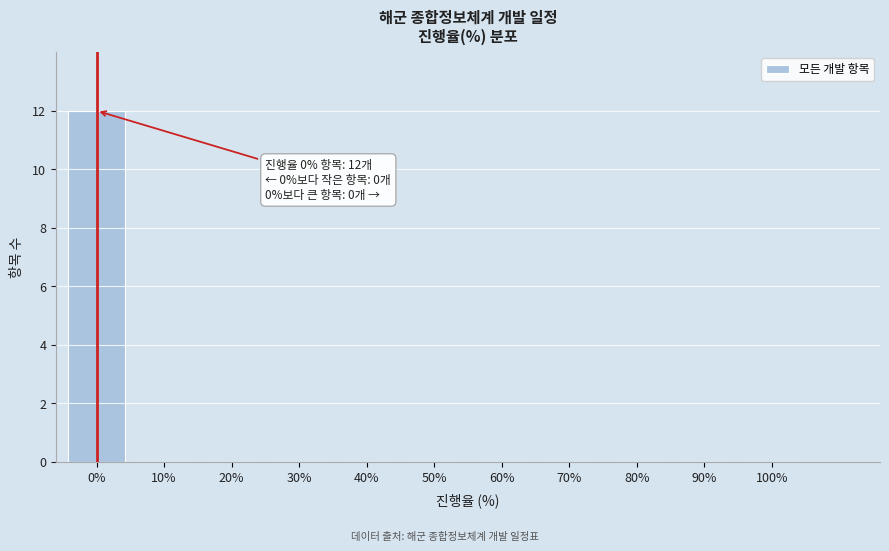

Reading left to right, extract all data points from this chart.

0%=12	10%=0	20%=0	30%=0	40%=0	50%=0	60%=0	70%=0	80%=0	90%=0	100%=0